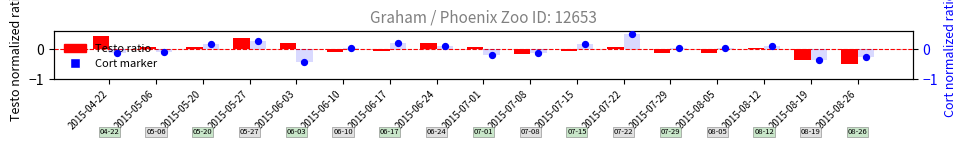

Which series has the widest spread of Y values?

Testo (ng/g feces)